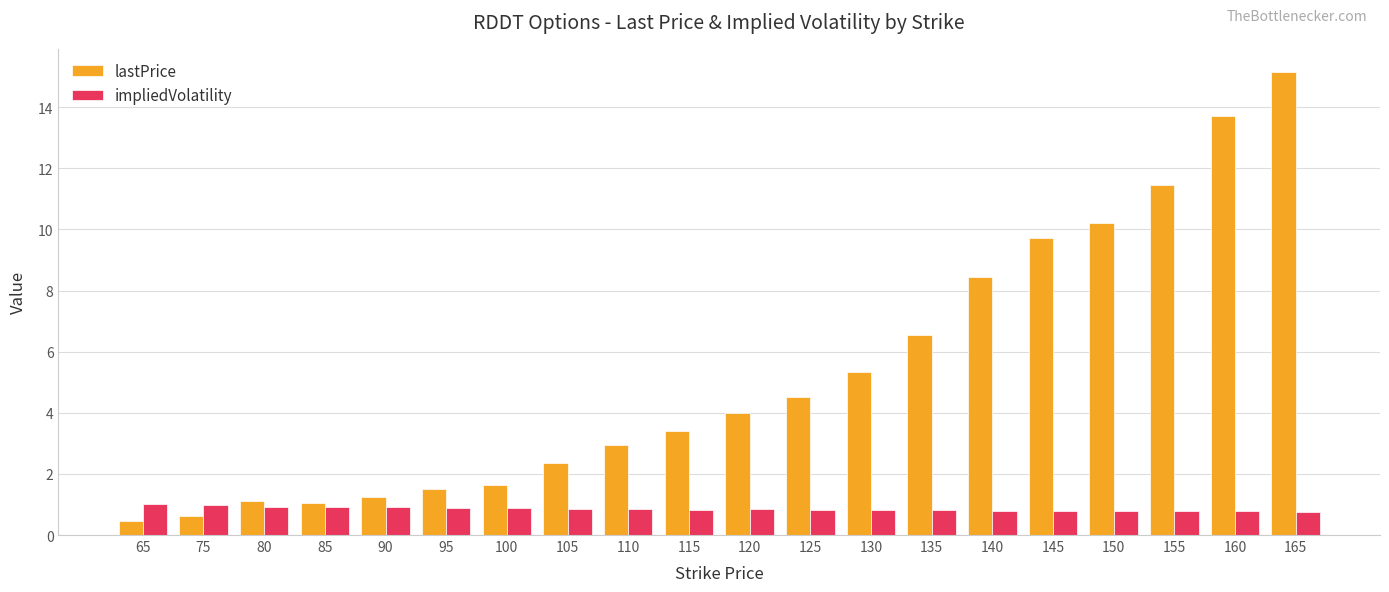

What is the spread (max minus min) of values at 95?

0.6